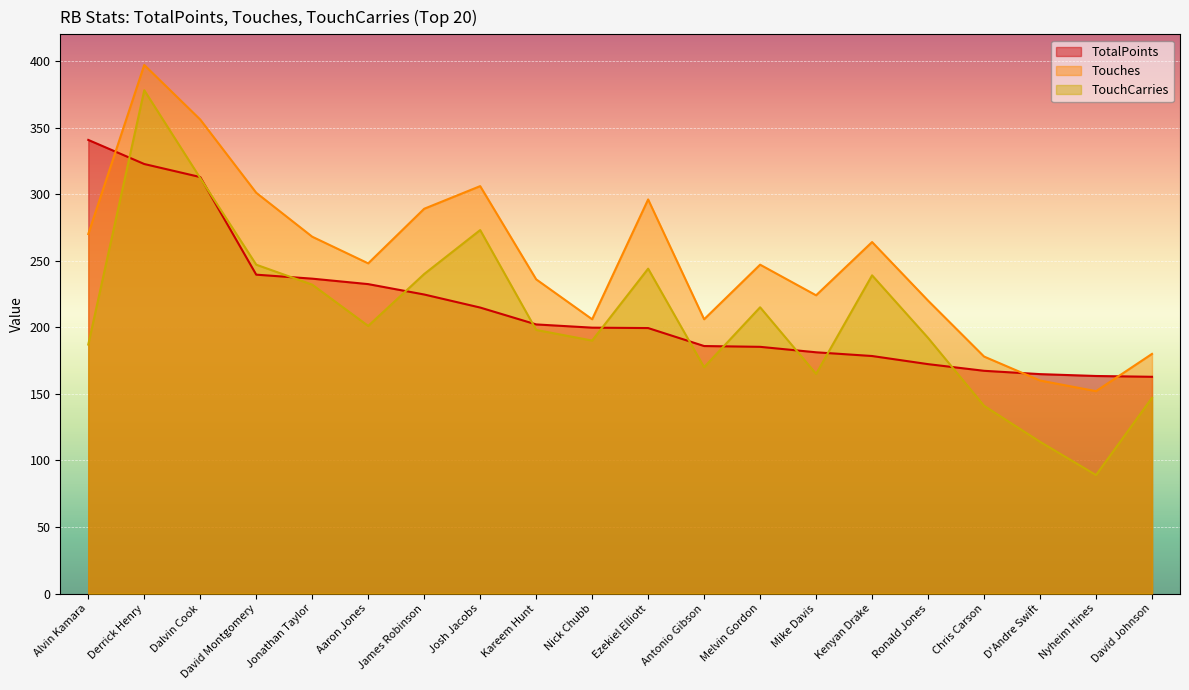

How many lines are shown in the chart?

3